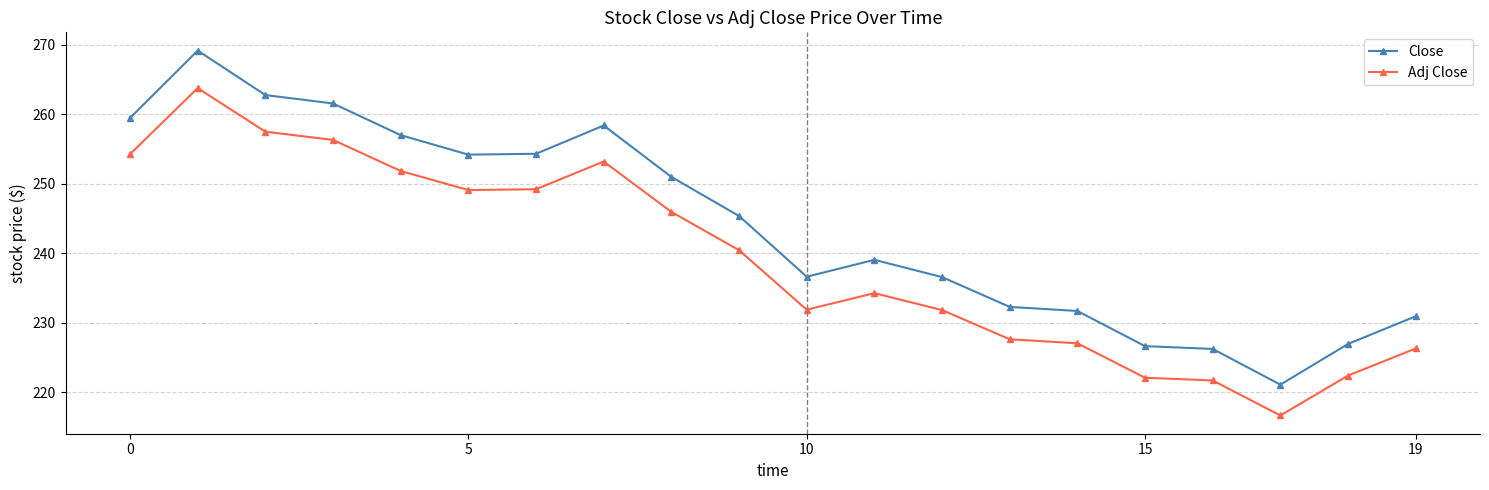

True or false: Close and Adj Close intersect in this chart.

False